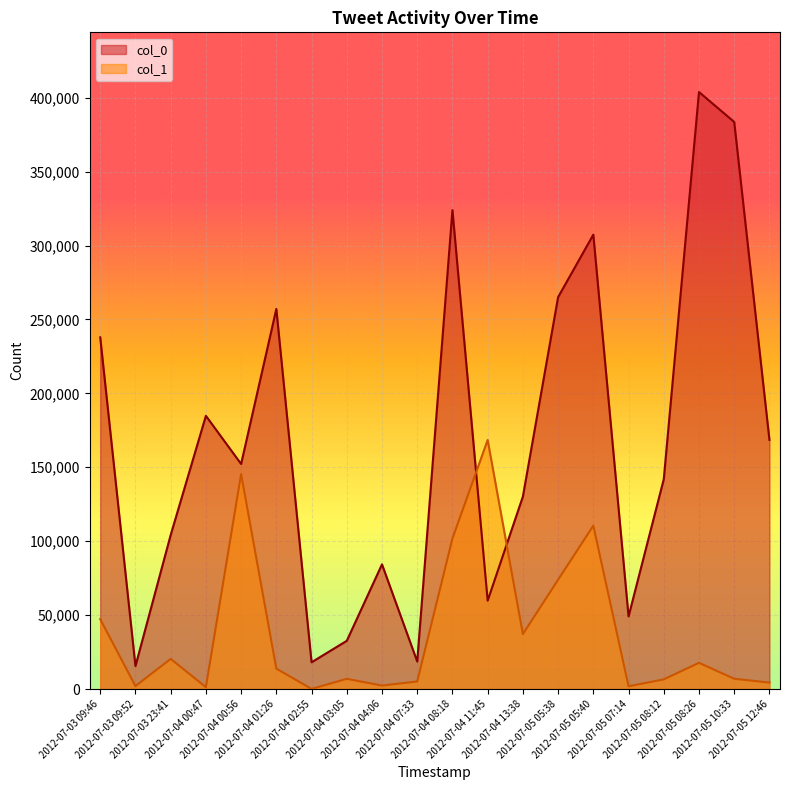

Which category has the highest value in the col_1 series?

2012-07-04 11:45